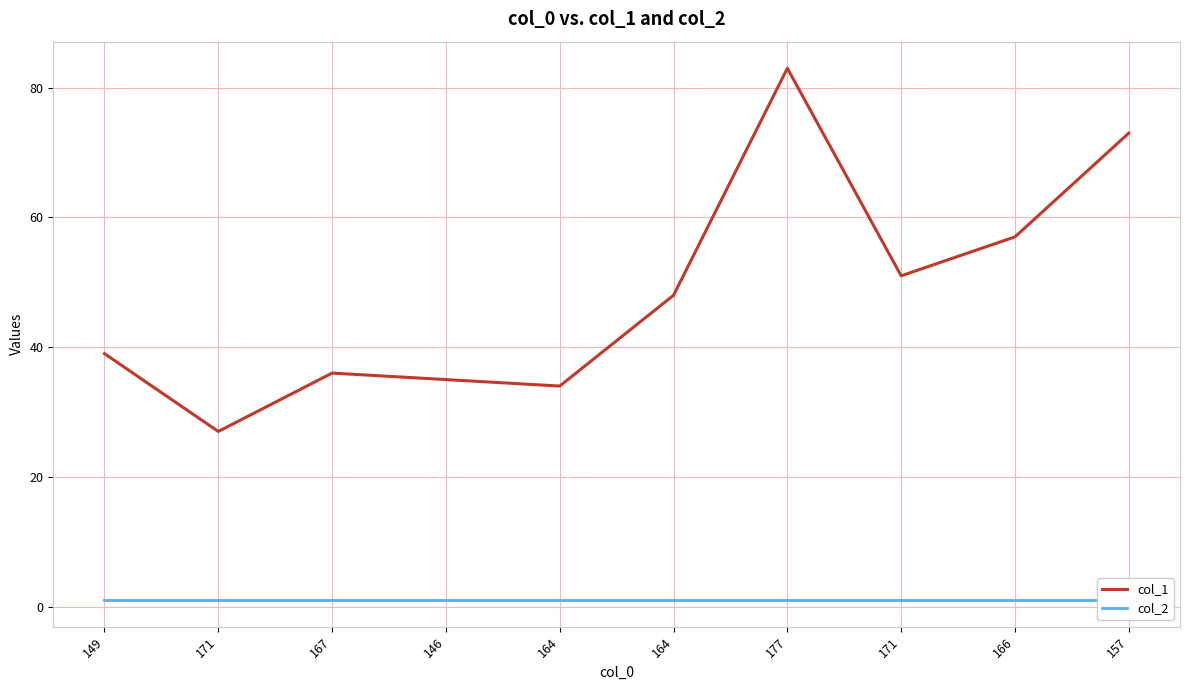

True or false: col_2 and col_1 intersect in this chart.

False